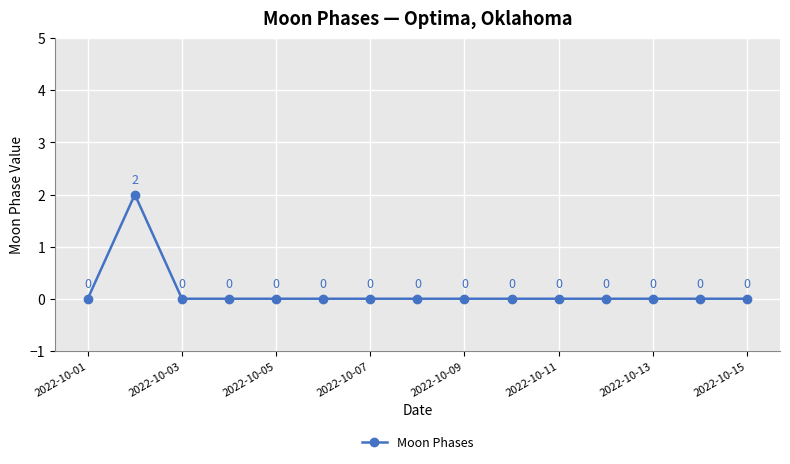

Is this an area chart (filled region under the line)?

No